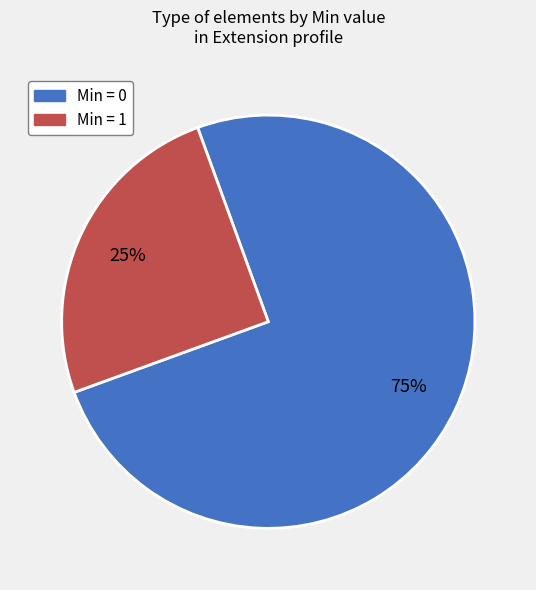

Does any single category account for the majority?

Yes